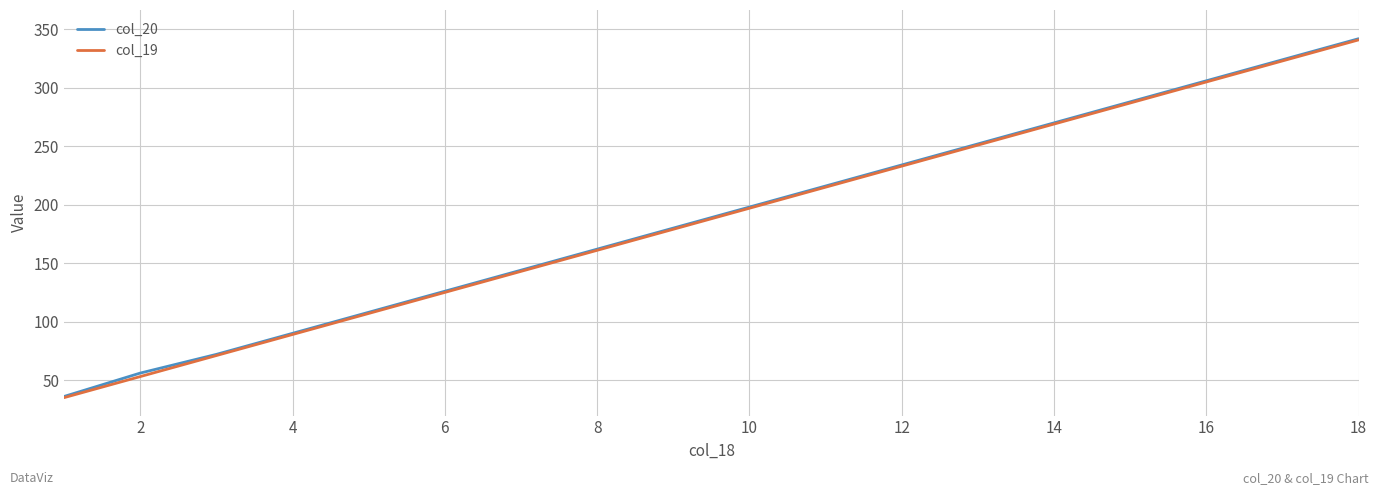

What is the highest value of the col_19 series?

341